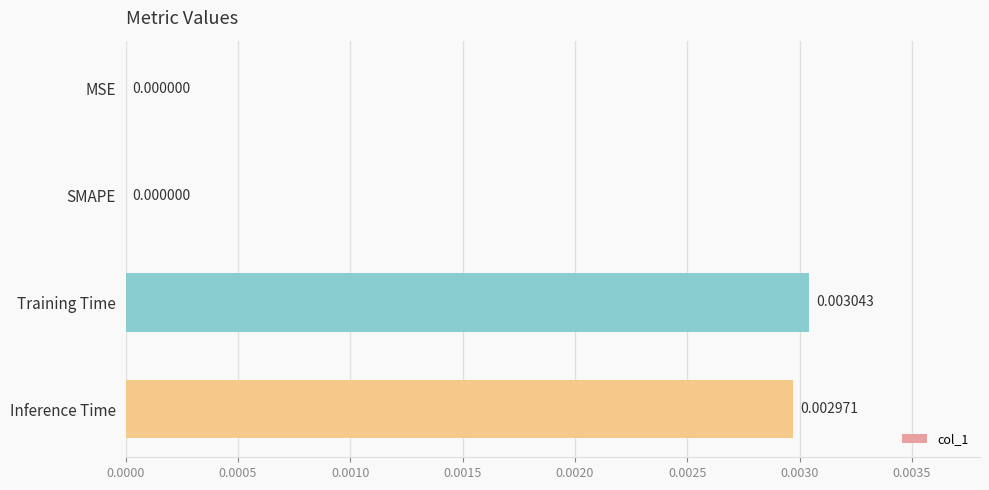

Which has a higher value, Training Time or SMAPE?

Training Time